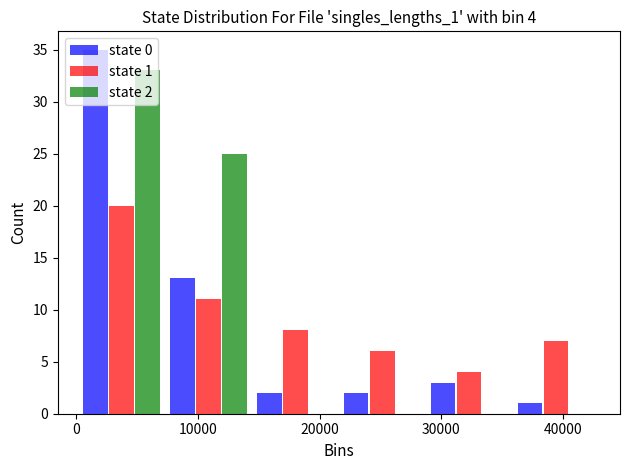

In the state 2 series, which range on the x-axis has the tallest bar?

0 to 7000